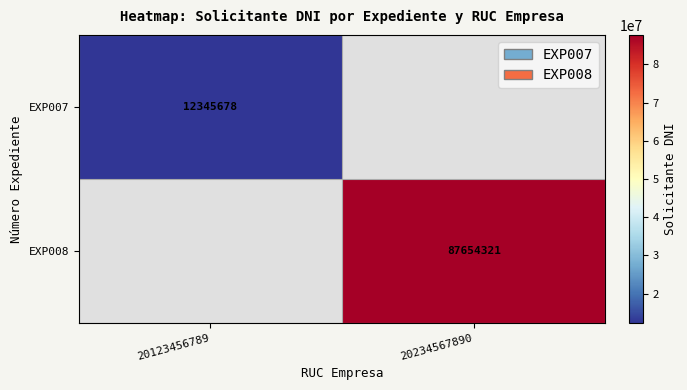

The EXP007 series shows 3992467 at 20123456789. True or false?

False